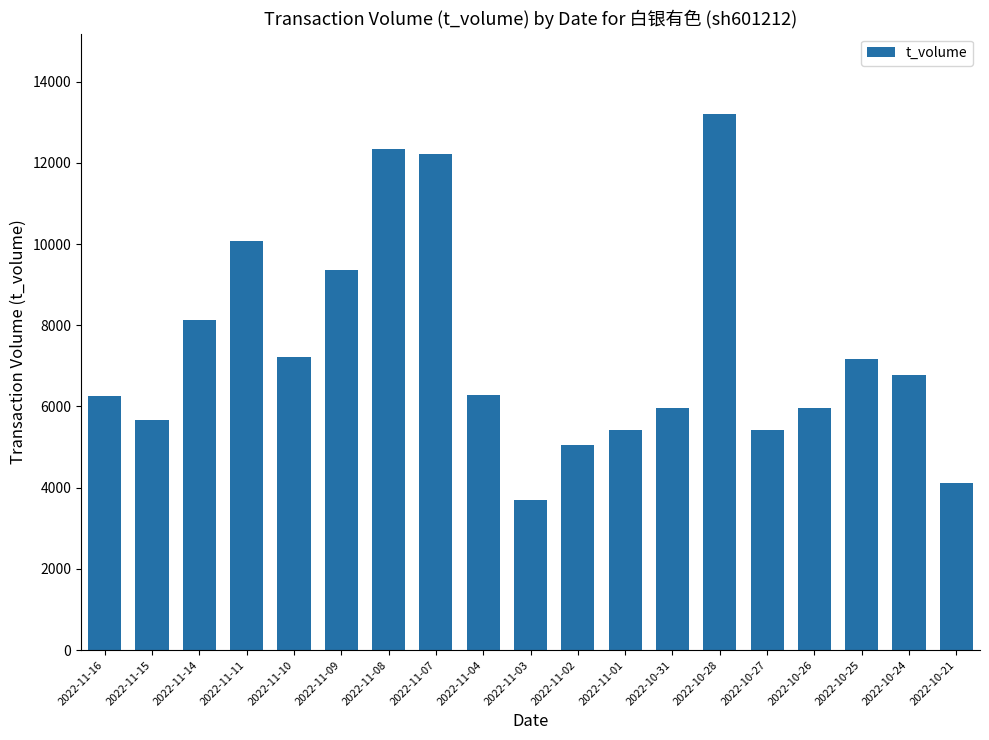

Does the chart contain stacked bars?

No